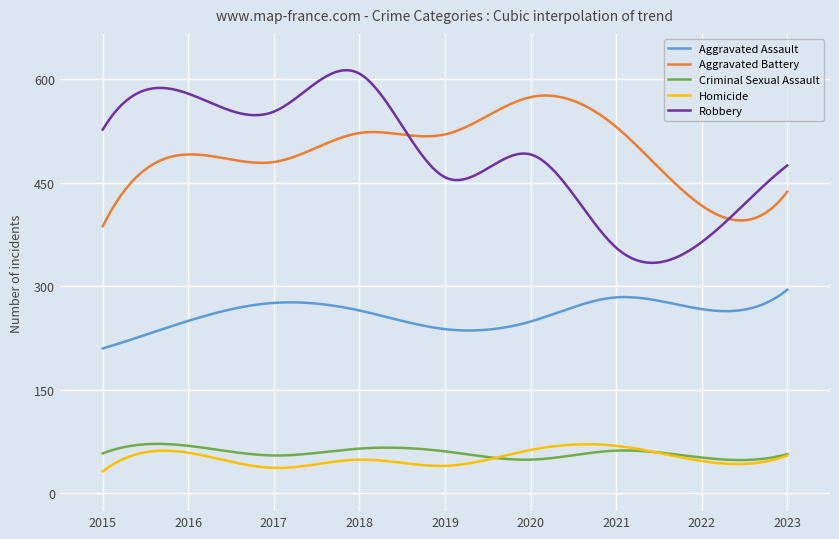

True or false: Robbery and Homicide cross at least once.

False